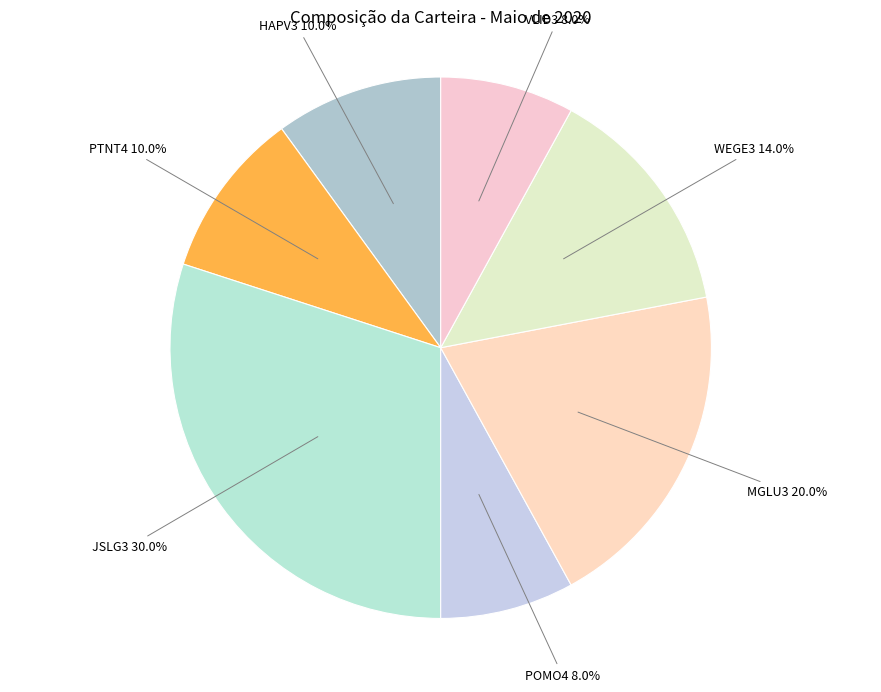

Does POMO4 account for over 50% of the chart?

No